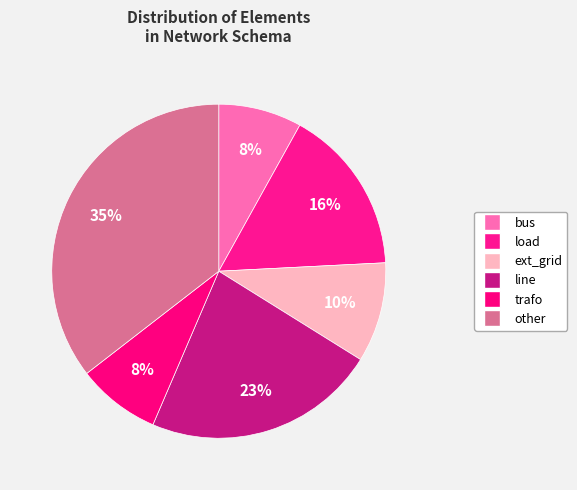

What portion of the pie excludes line?

77.4%